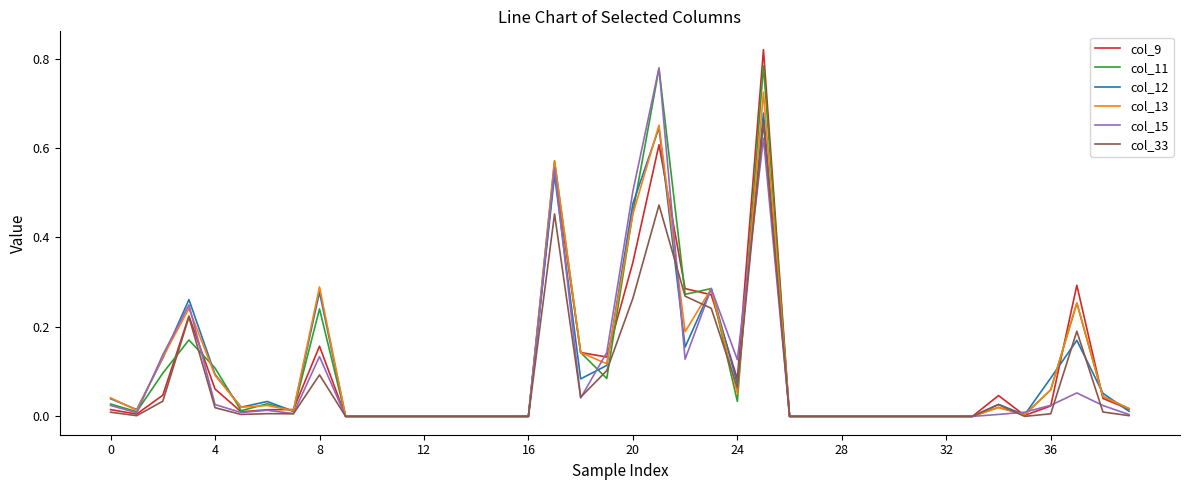

Which series has the largest range (max minus min)?

col_9